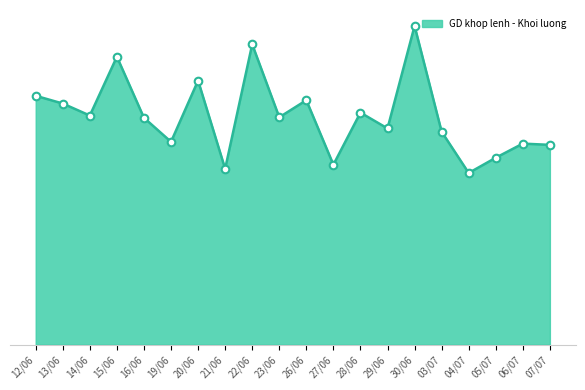

Which has a higher value, 26/06 or 14/06?

26/06